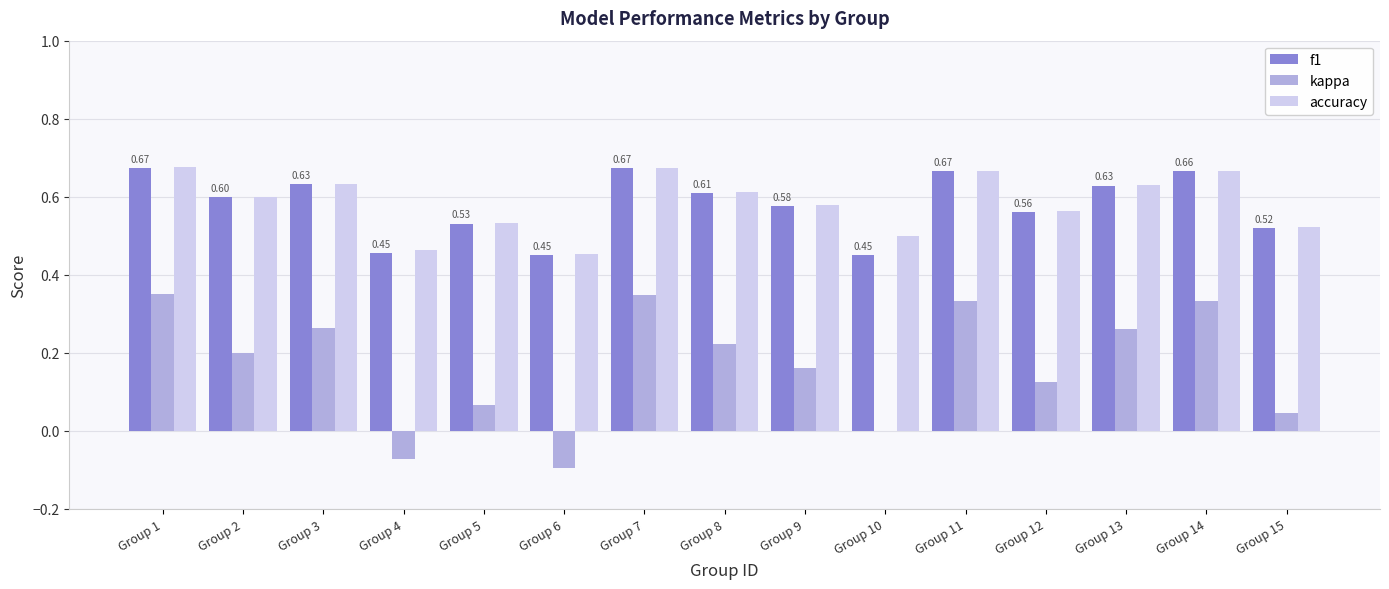

Count the number of data series in this chart.

3